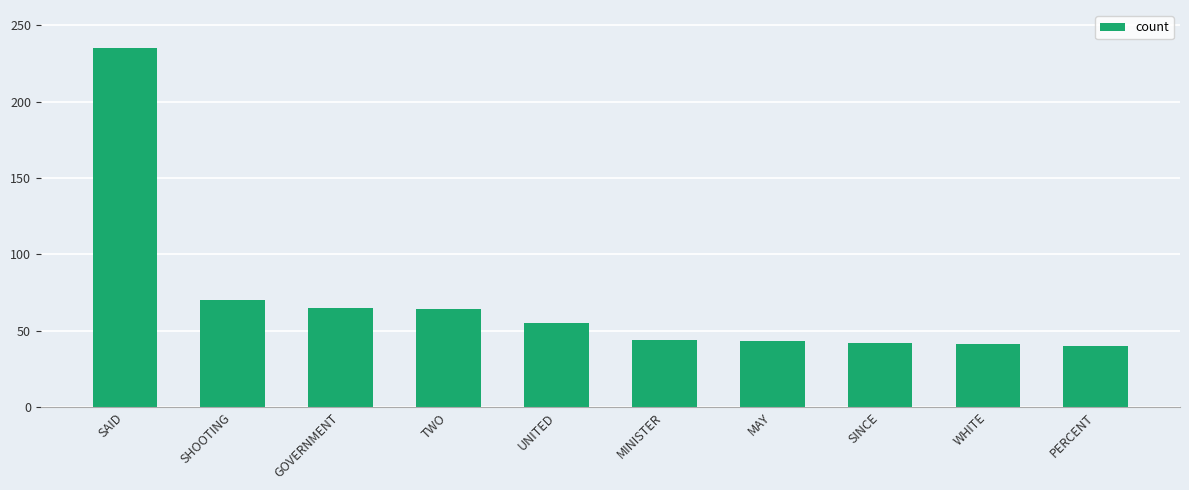

What is the value of the 1st bar from the left?

235